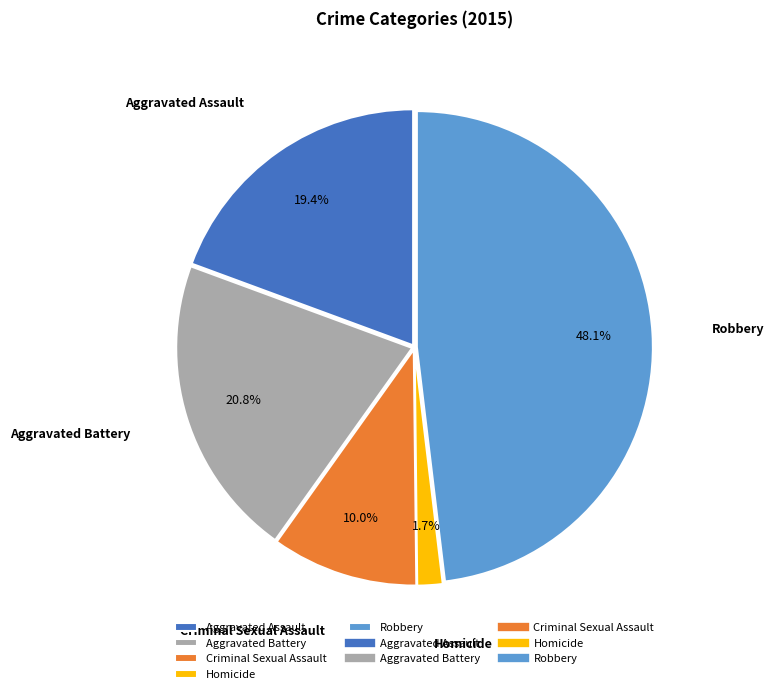

Which has a higher value, Criminal Sexual Assault or Aggravated Assault?

Aggravated Assault